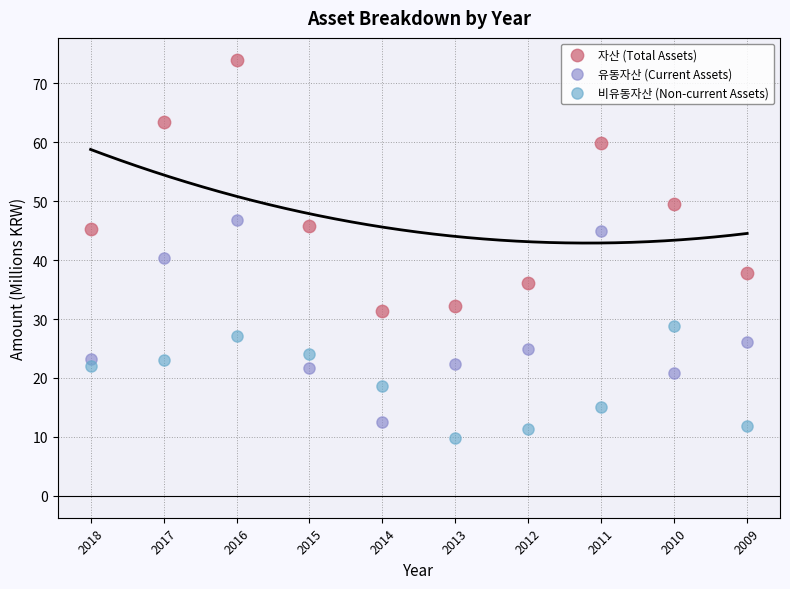

Which series contains the highest Y value?

자산 (Total Assets)